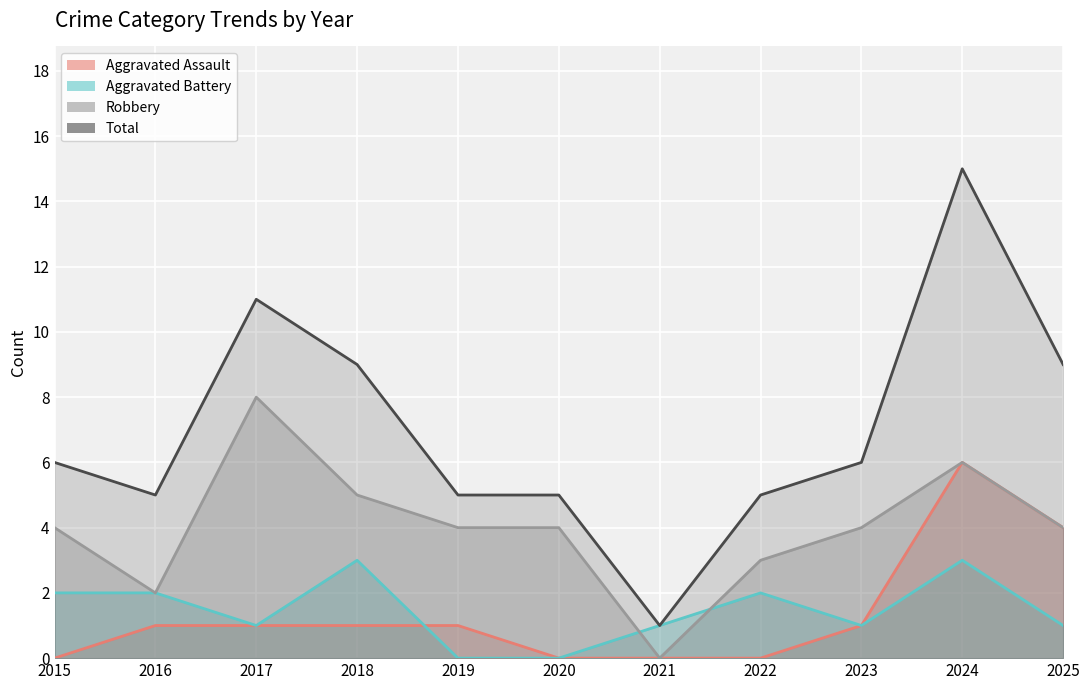

At which label is Robbery closest to 4?

2015